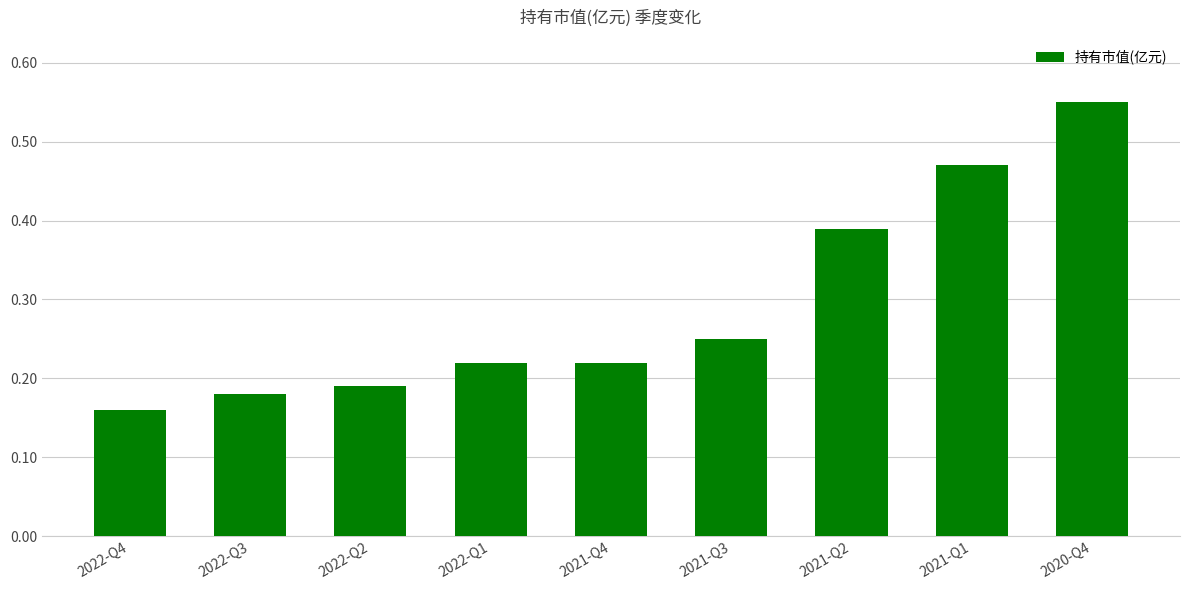

At which label is the value closest to 0?

2022-Q4